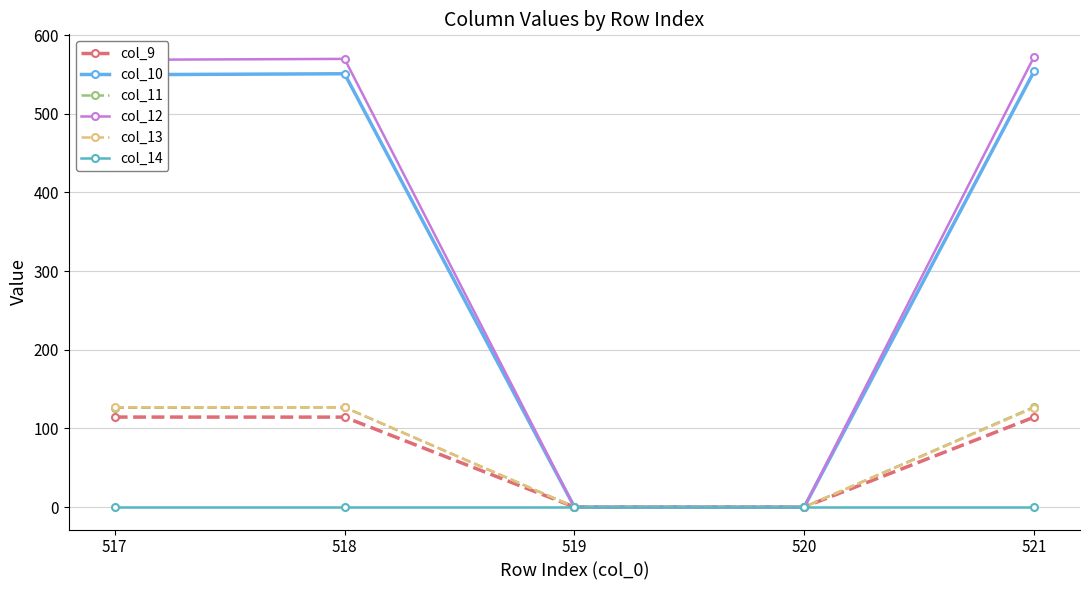

What is the maximum value for col_13?

126.9